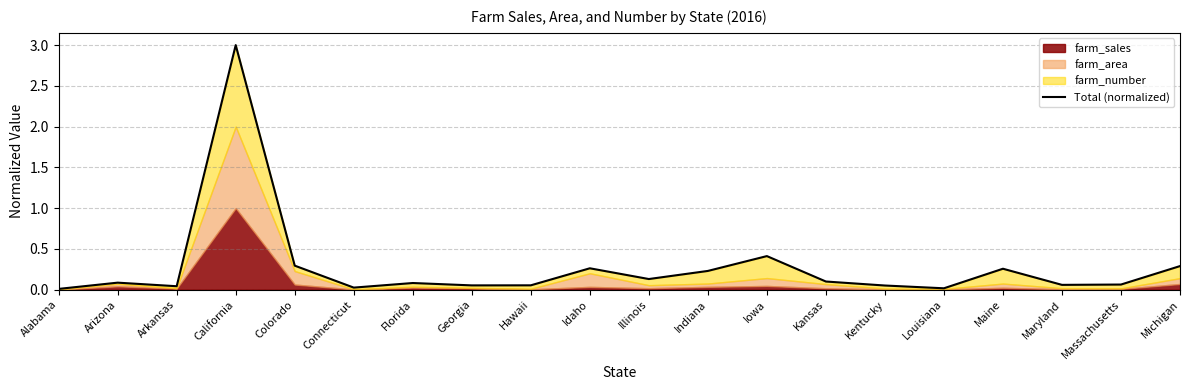

What is the average value?

0.3